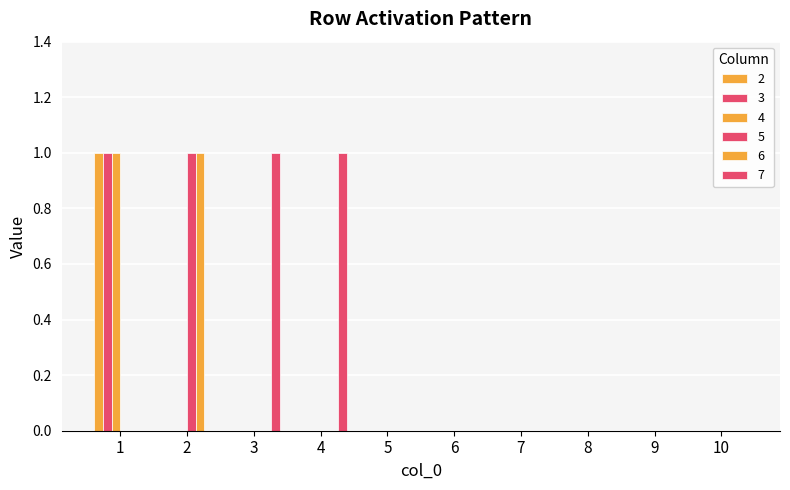

What is the total value across all series at 2?

2